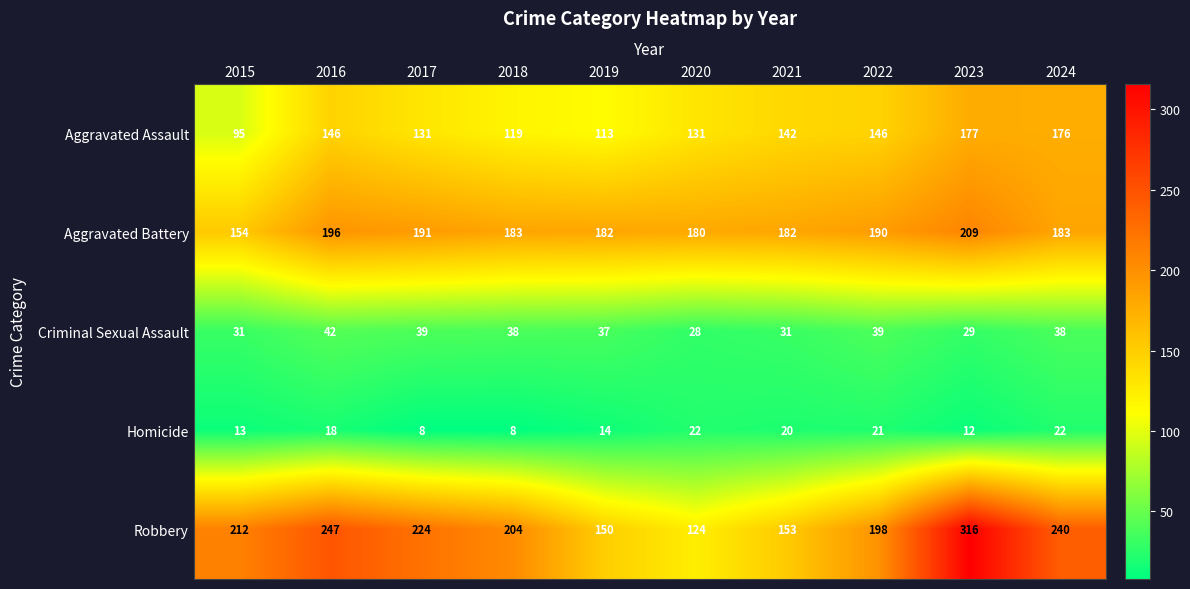

List the series in order of their peak value, lowest first.

Homicide, Criminal Sexual Assault, Aggravated Assault, Aggravated Battery, Robbery